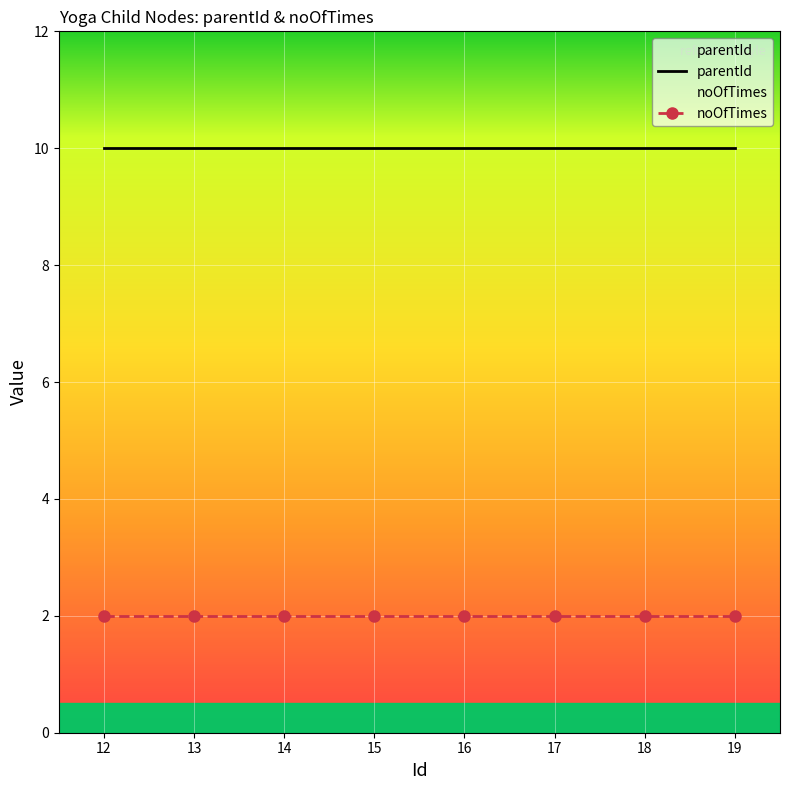

What is the greatest value displayed?

10